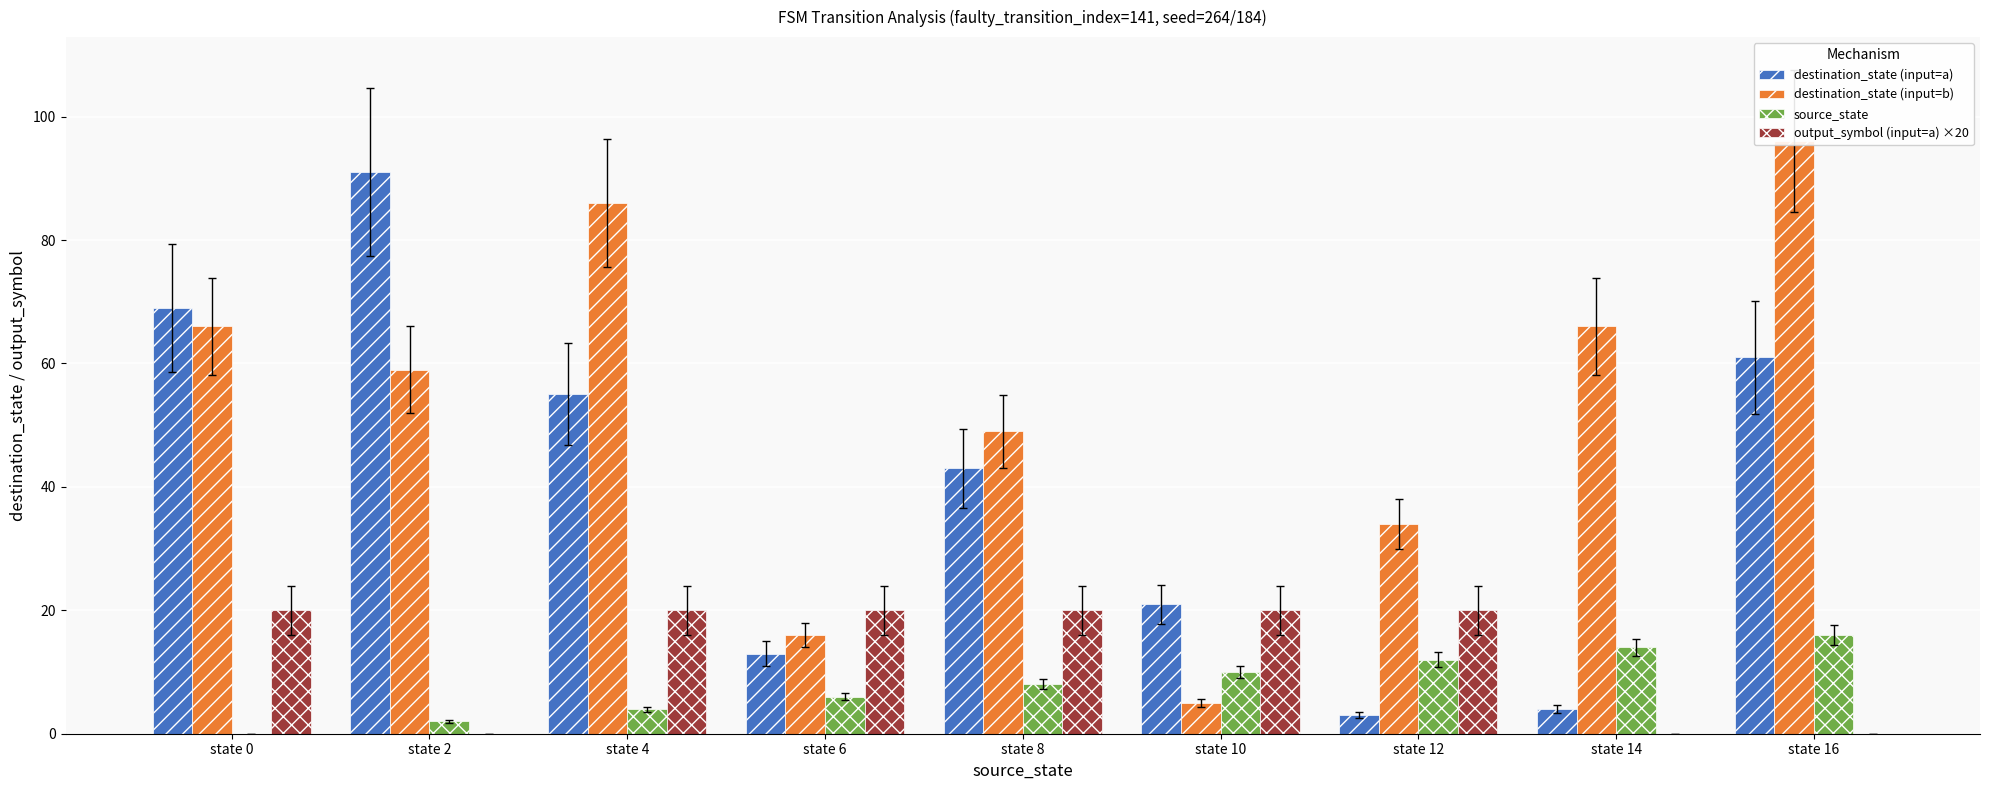

How many data points does each series have?

9